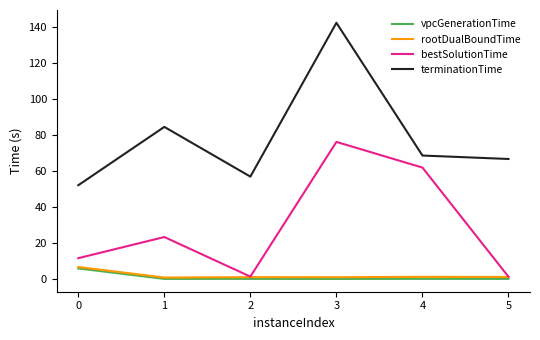

How many lines are shown in the chart?

4